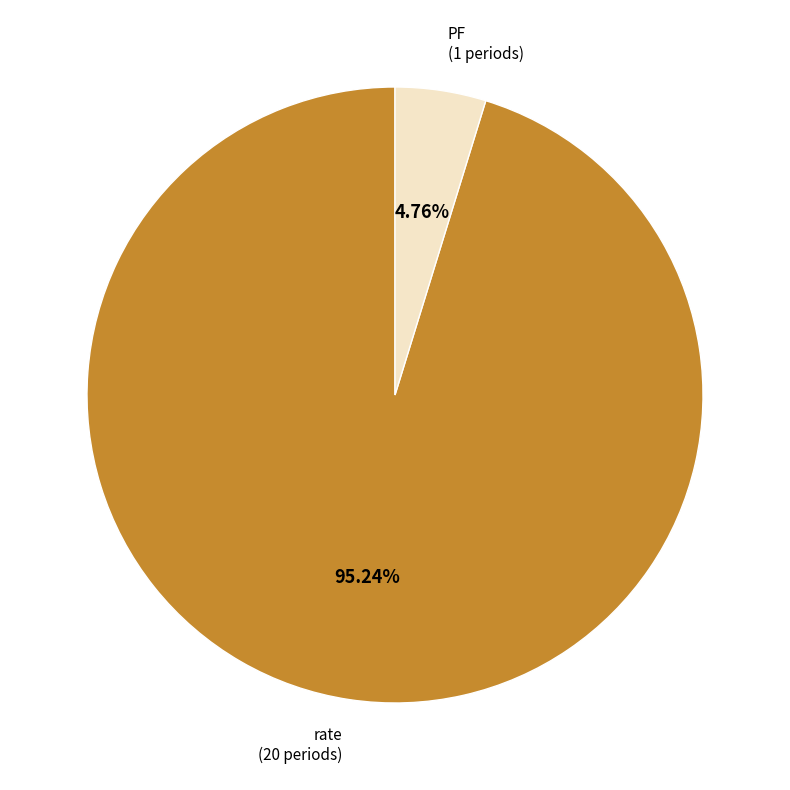

Is there any slice that represents more than half of the pie?

Yes